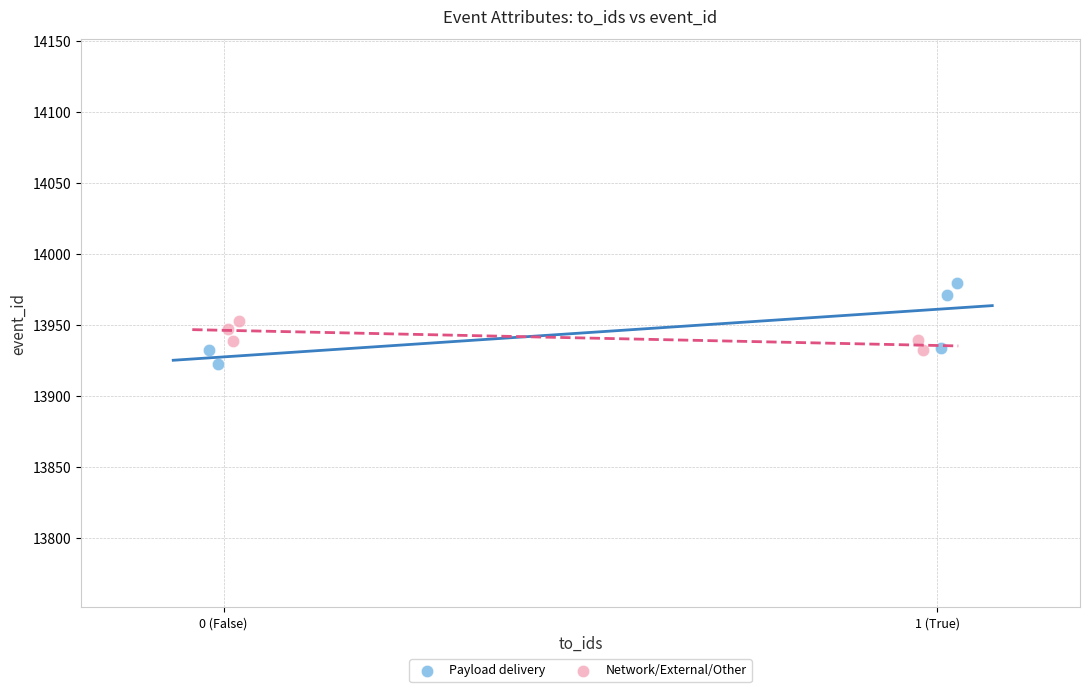

Which series reaches the maximum Y coordinate?

Payload delivery